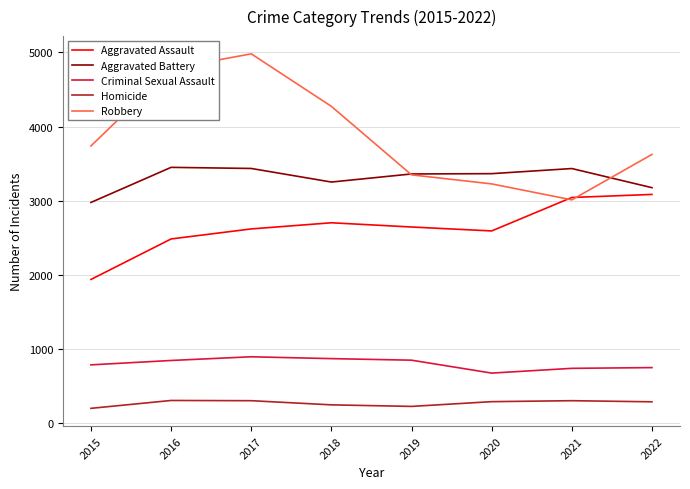

Is it true that Robbery equals 3012 at 2021?

True